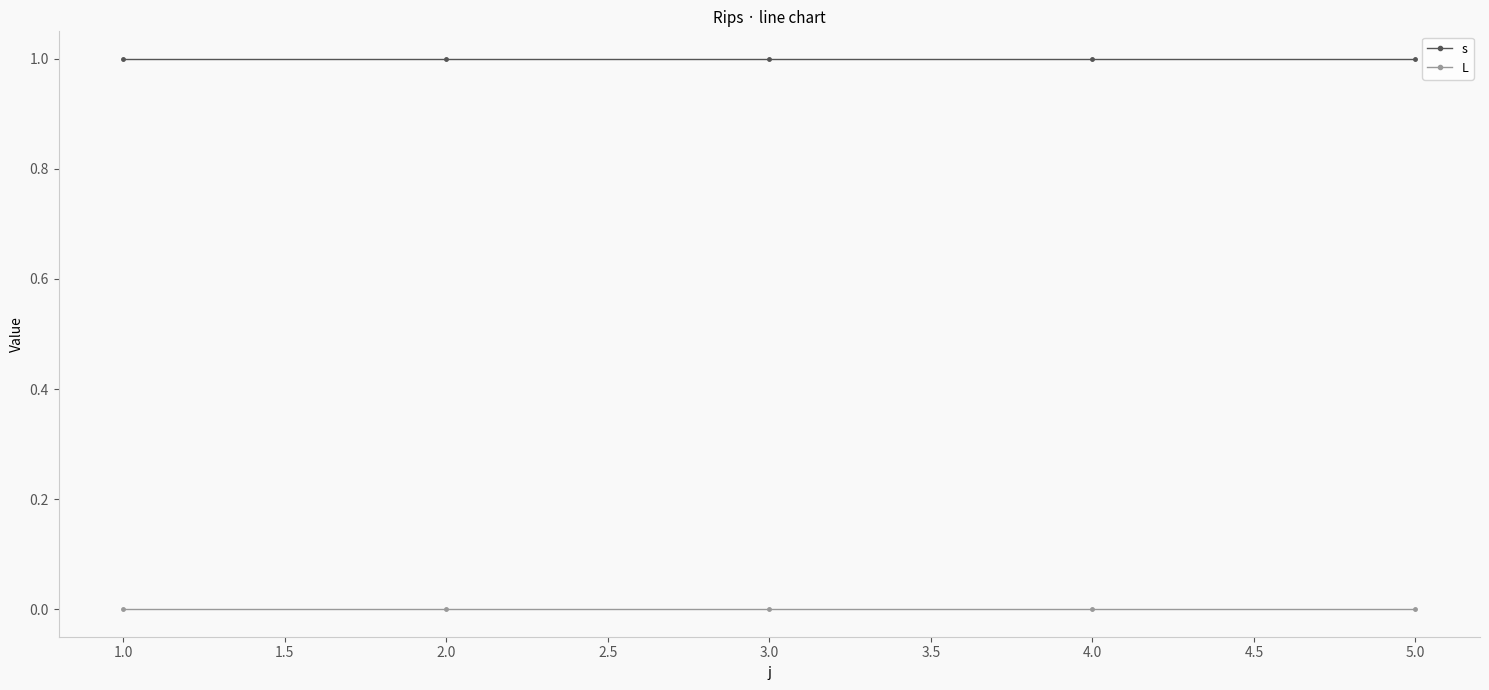

How many lines are shown in the chart?

2